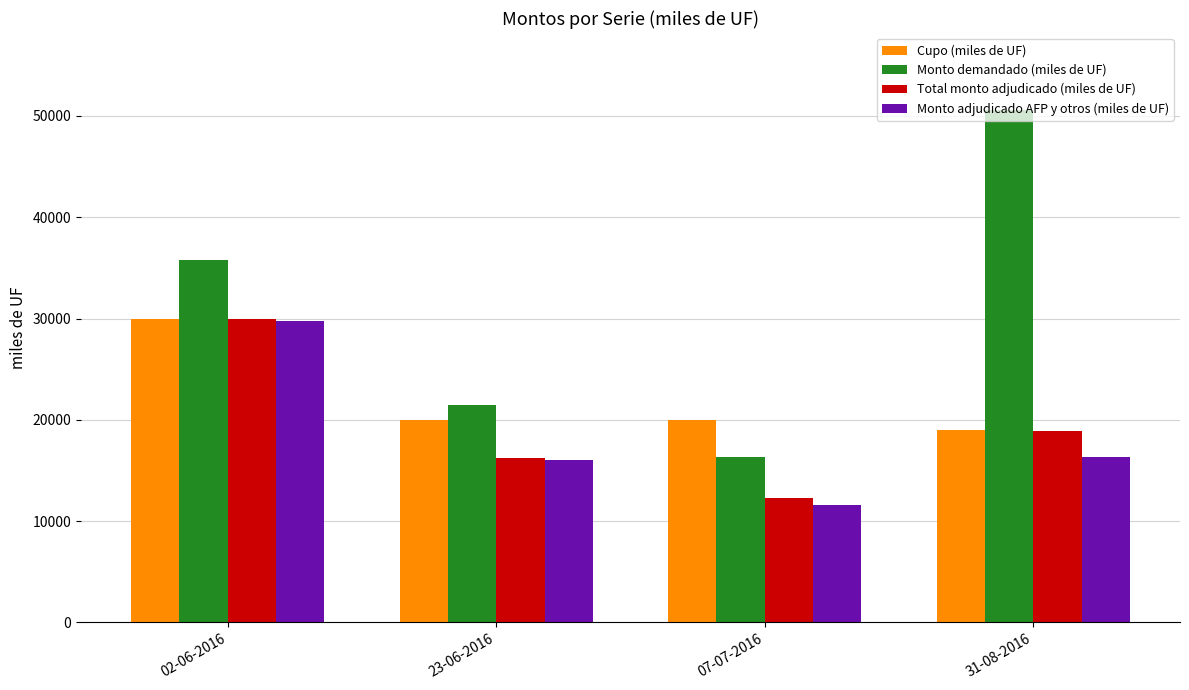

Count the number of data series in this chart.

4